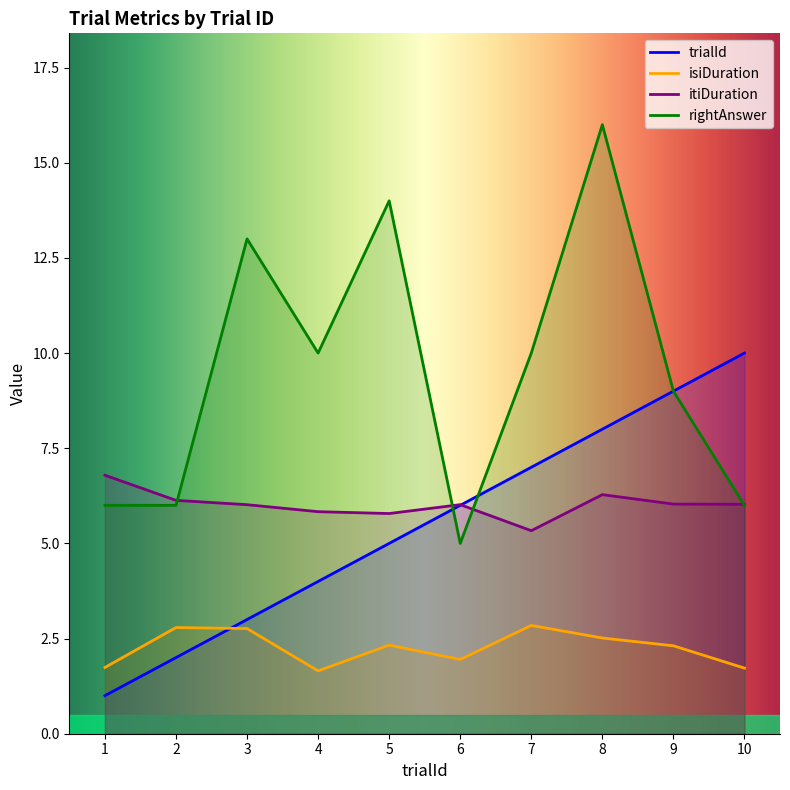

After their last crossing, which series has the higher values: trialId or itiDuration?

trialId